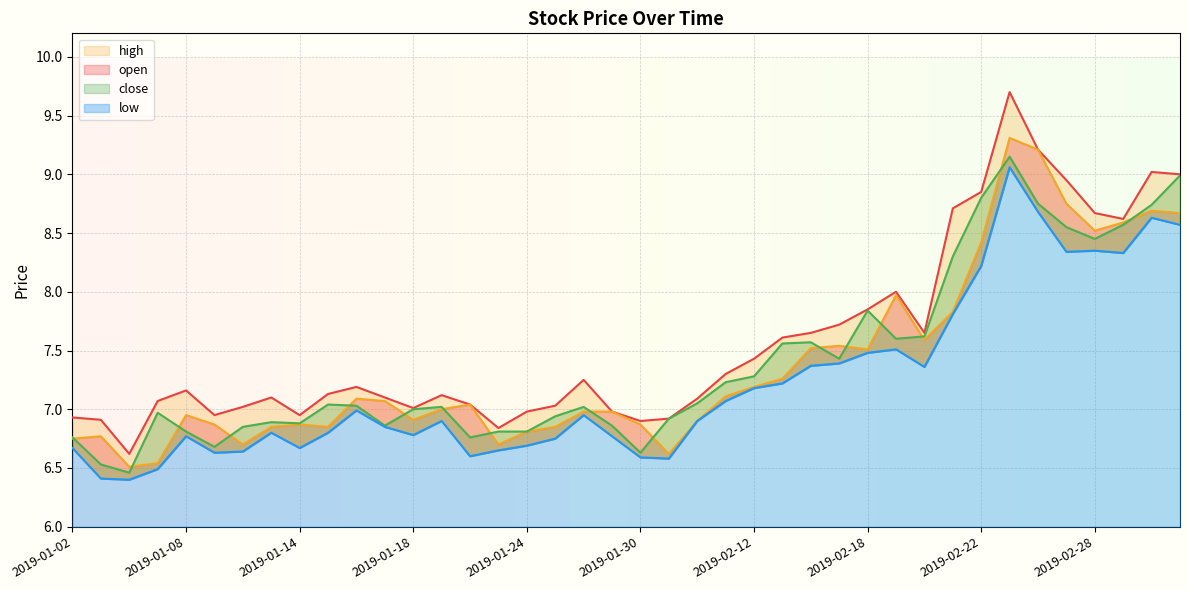

Rank the series at 2019-01-24 from highest to lowest value.

high, open, close, low